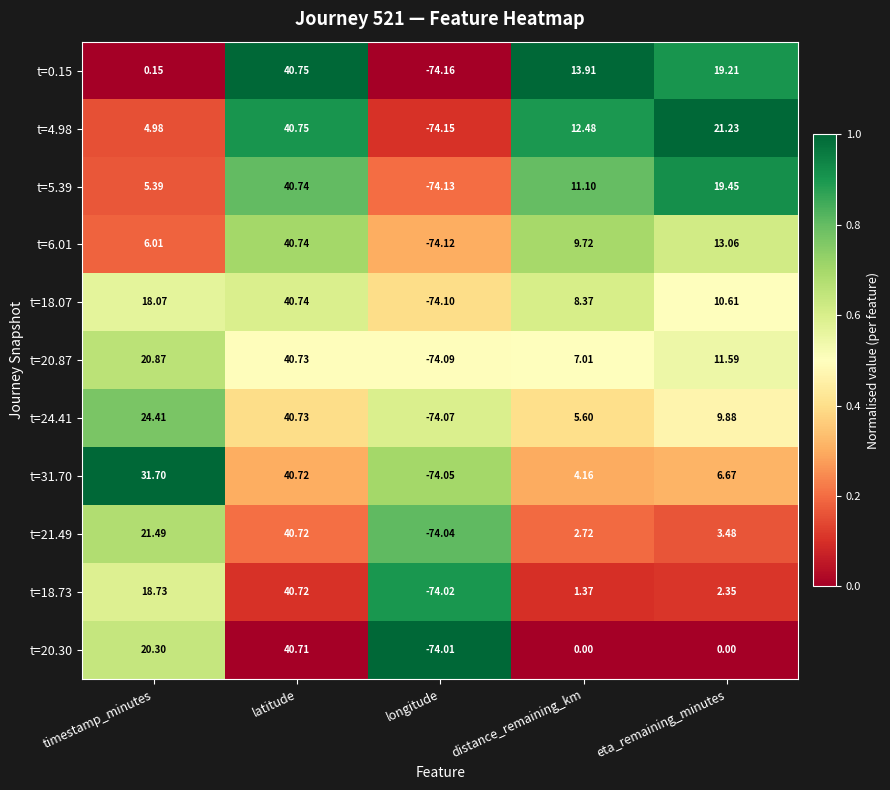

At which label does t=18.07 reach its peak?

latitude